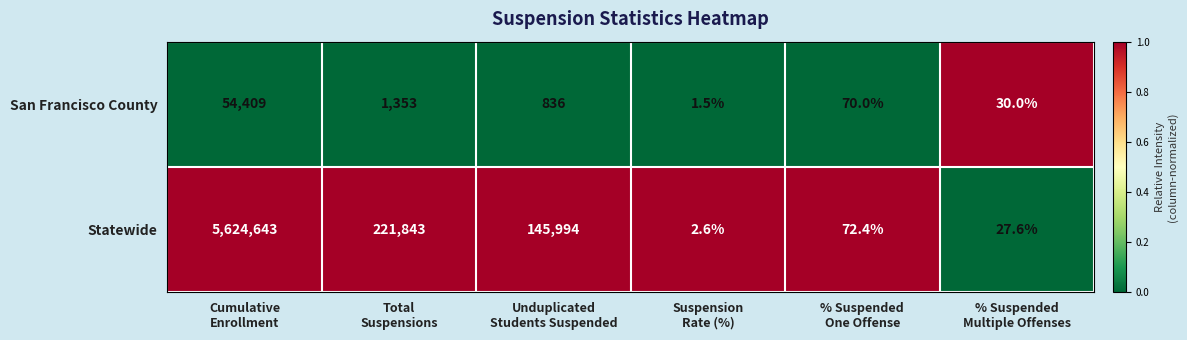

What is the difference between the maximum and second lowest values in the Statewide series?

5624615.4